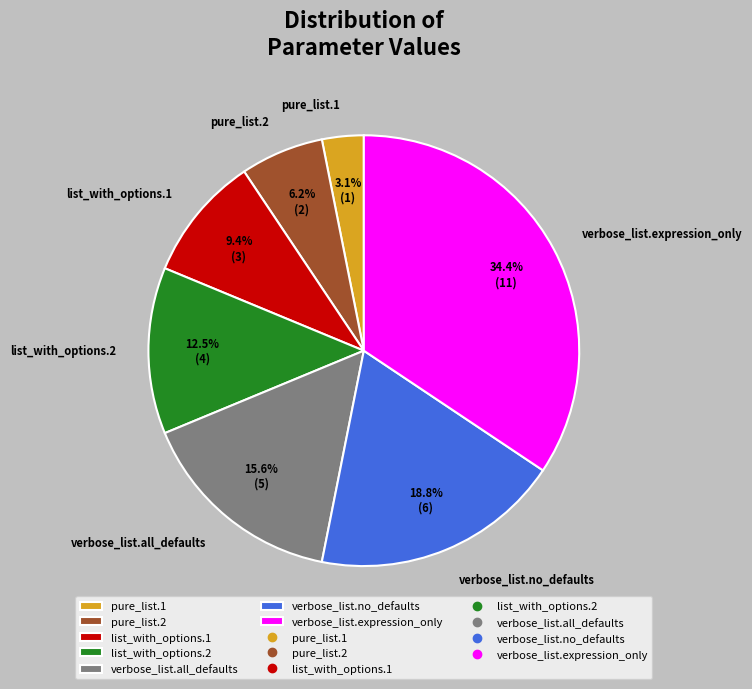

To the nearest percent, what portion does verbose_list.all_defaults represent?

16%